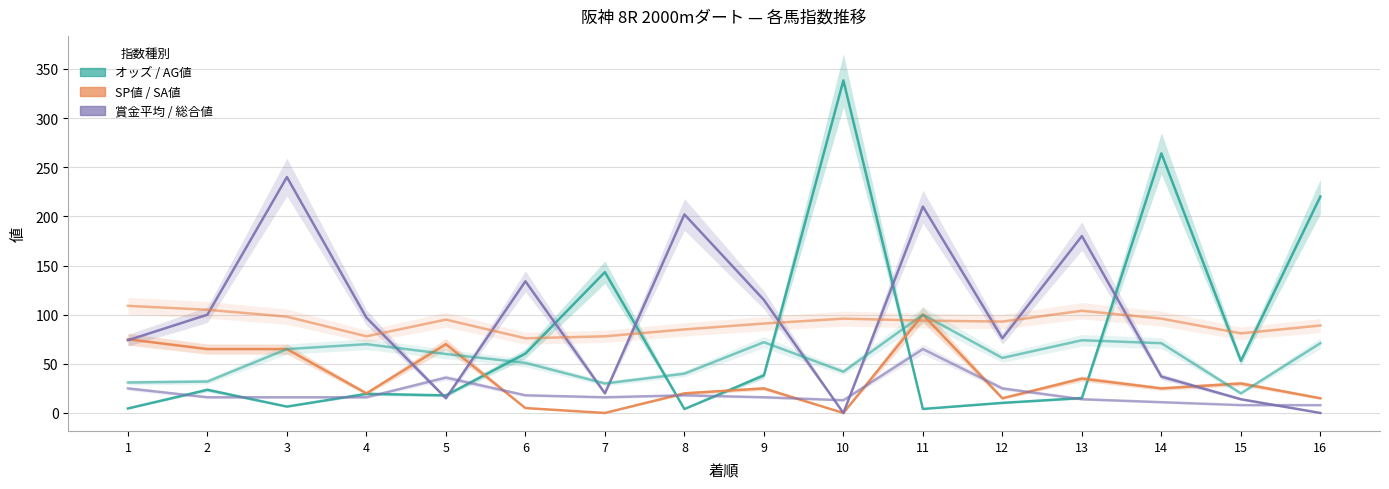

Rank the series at 6 from lowest to highest value.

SP値, 総合値, AG値, オッズ, SA値, 賞金平均